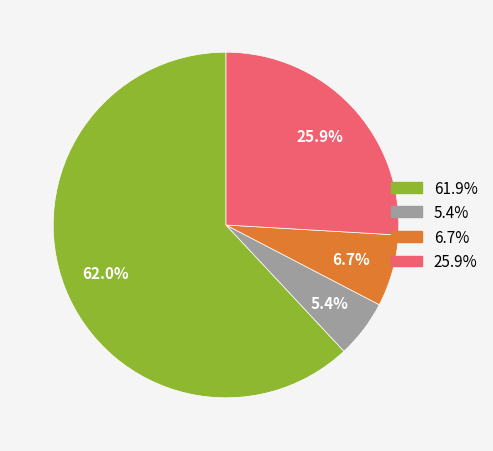

To the nearest percent, what is the difference between the largest and smallest slice percentages?

57%